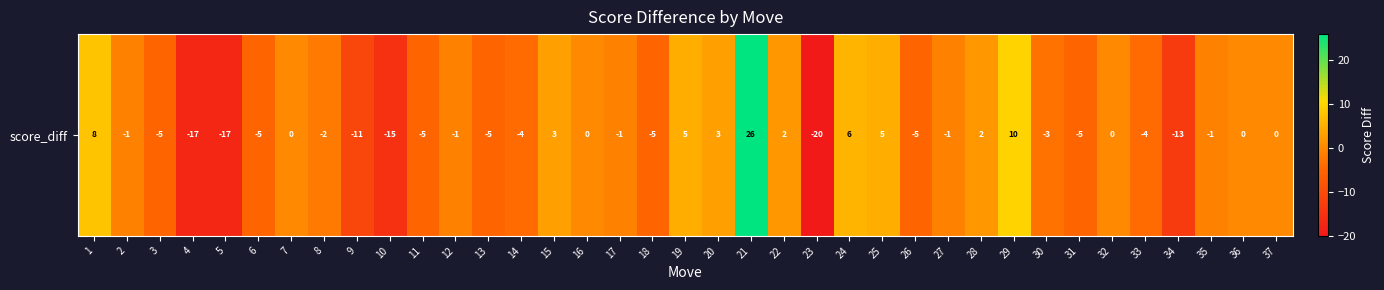

Is it true that the value at 17 is -1?

True